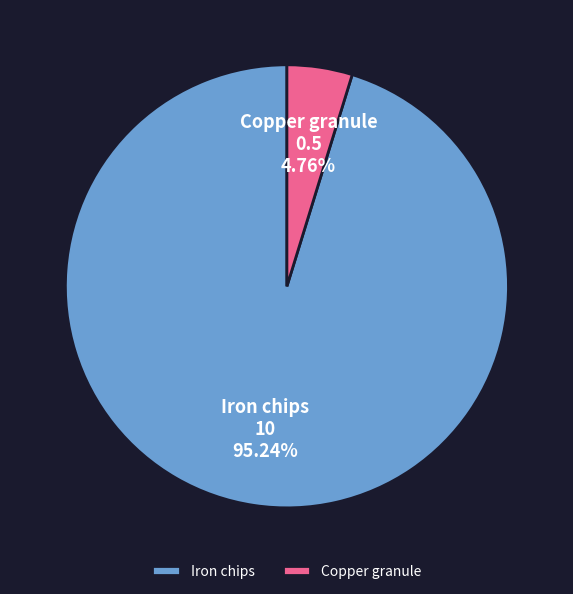

How much of the chart is everything except Copper granule?

95.2%